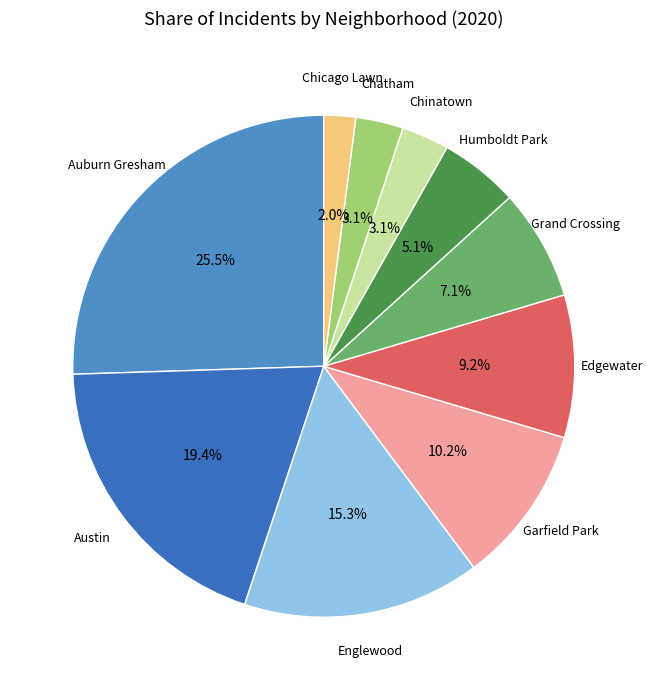

How many segments does this pie chart have?

10